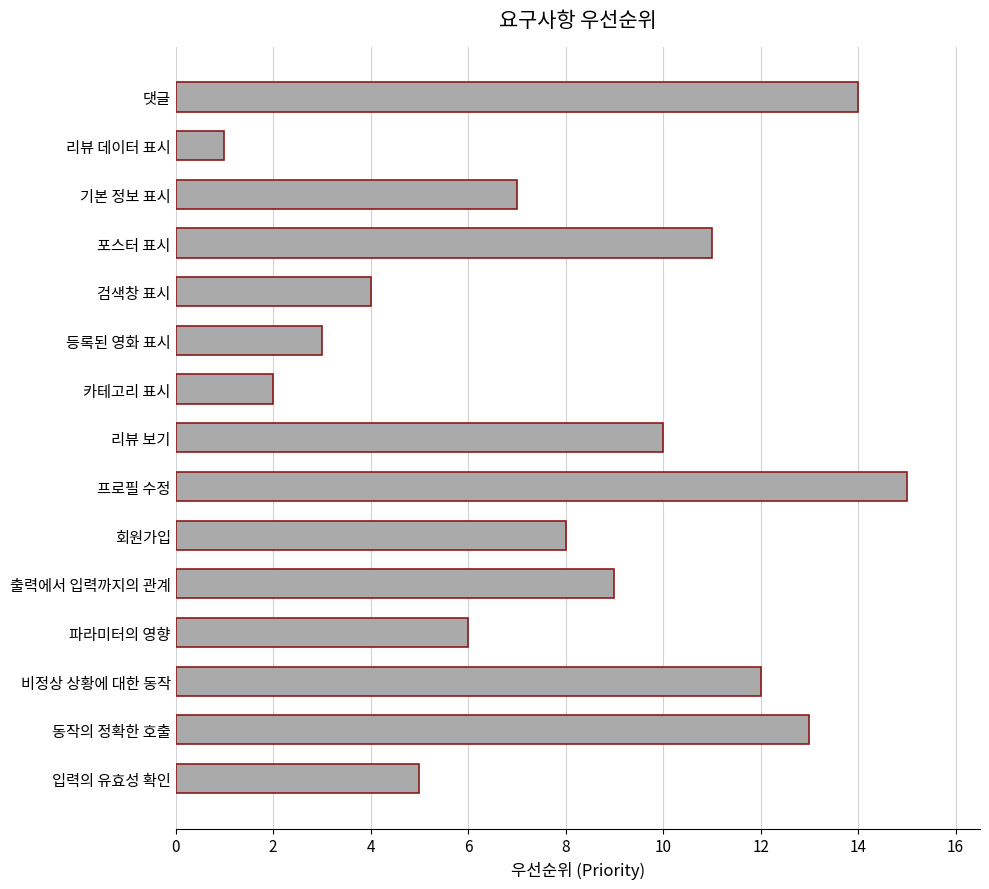

What is the difference between the maximum and second lowest values?

13